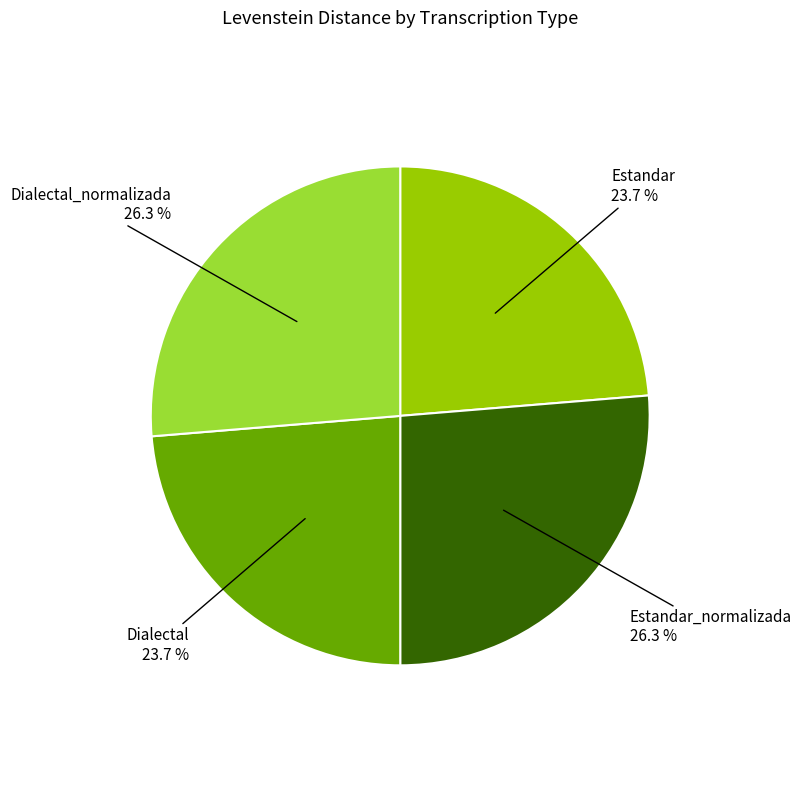

The Dialectal slice represents 16% of the pie. True or false?

False